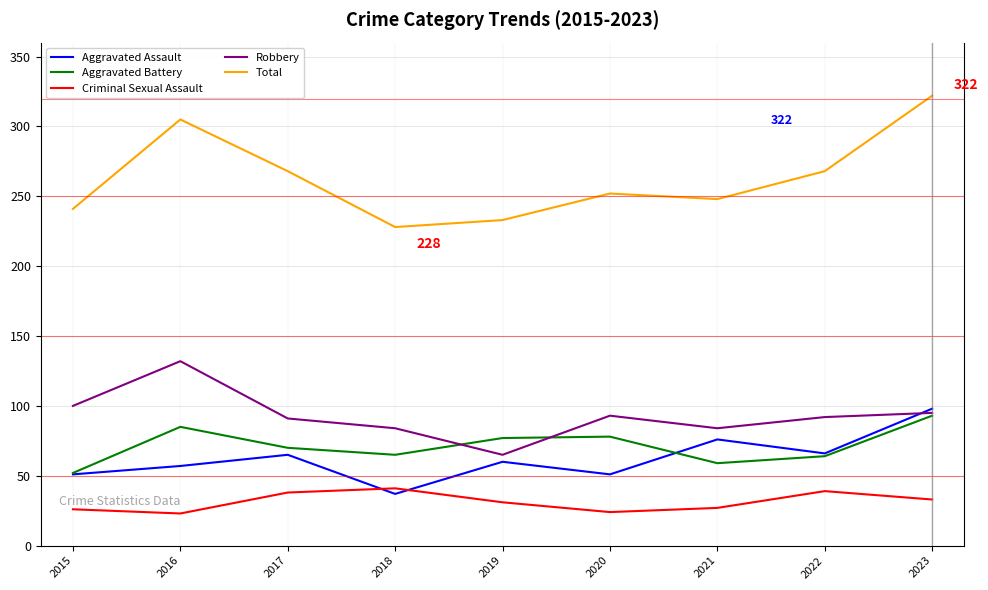

True or false: Total and Aggravated Assault cross at least once.

False